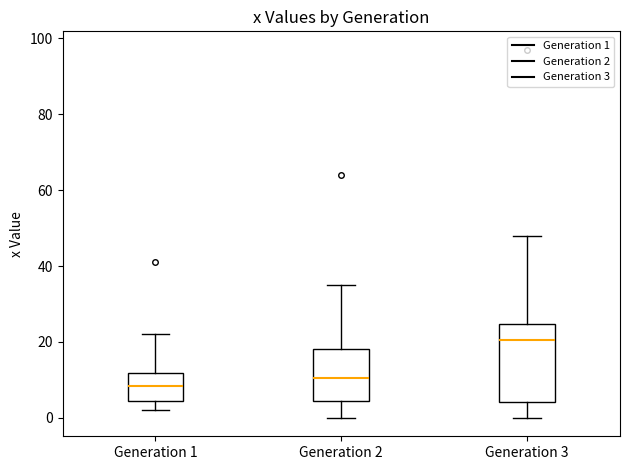

Reading left to right, transcribe this box plot: for each box, give where its median line is, the range the box spans, and where its two whiskers end, as read against the y-axis. The values are not printed on the chart, so give them approximately, as read against the axis.

Generation 1: median 8, box 4 to 12, whiskers 2 to 22
Generation 2: median 10, box 4 to 18, whiskers 0 to 36
Generation 3: median 20, box 4 to 24, whiskers 0 to 48